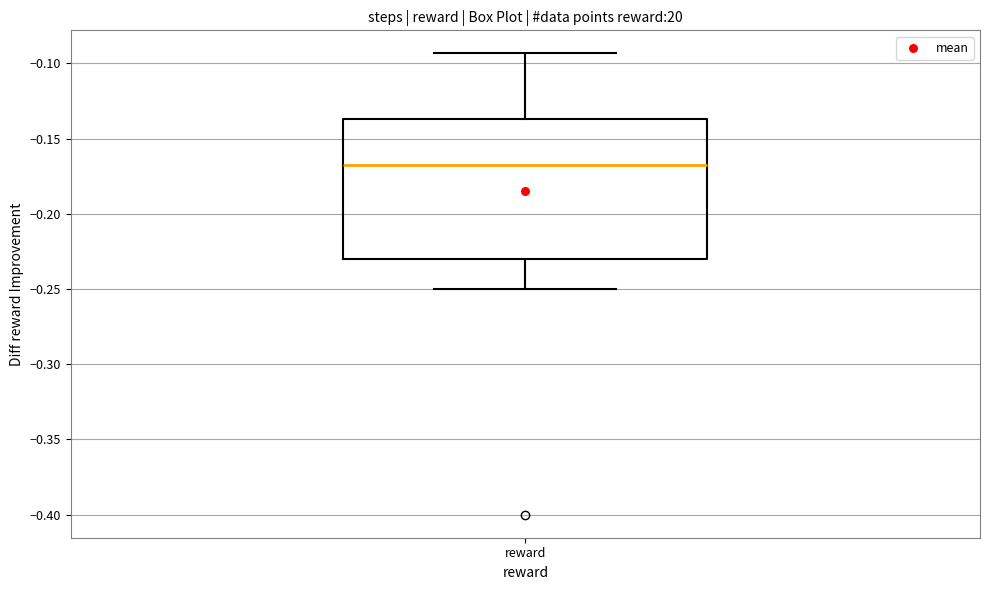

Read this box plot against the y-axis: the position of the median line, the range covered by the box, and the ends of both whiskers. The values are not printed on the chart, so give them approximately, as read against the axis.

median -0.170, box -0.230 to -0.135, whiskers -0.250 to -0.095